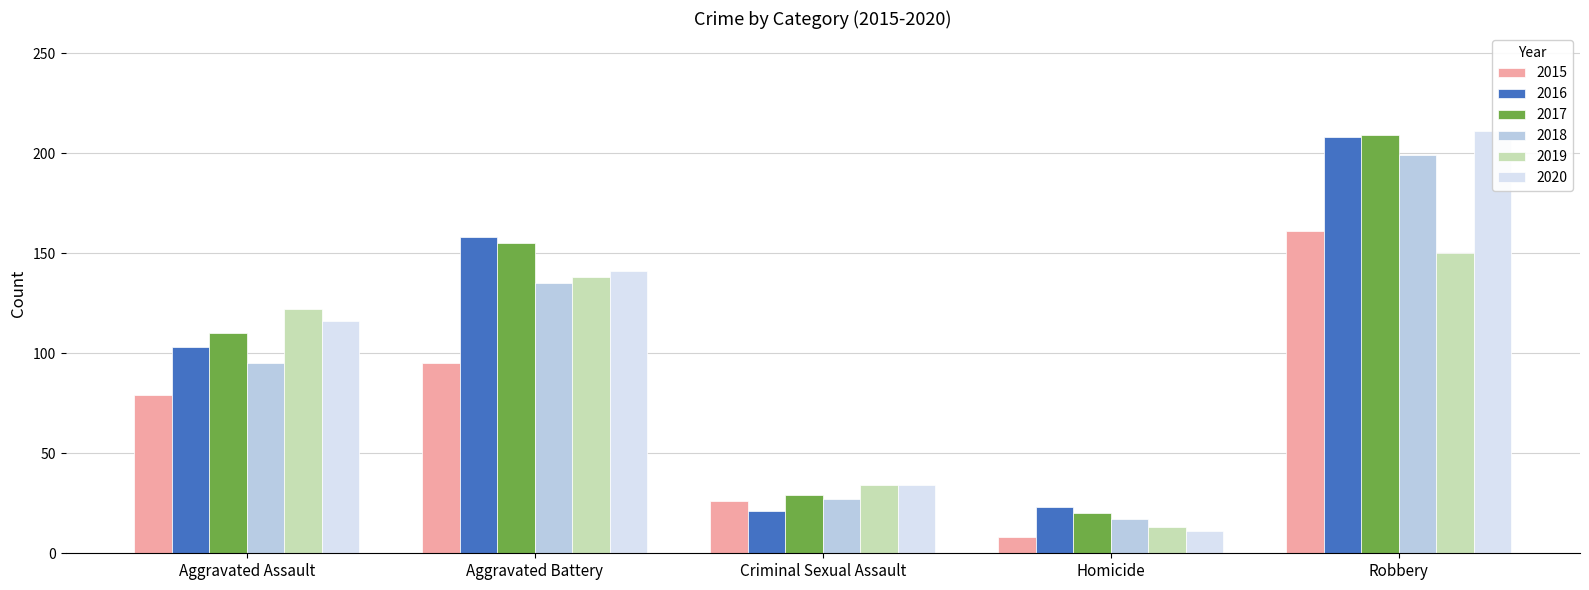

Which category has the lowest value in the 2016 series?

Criminal Sexual Assault